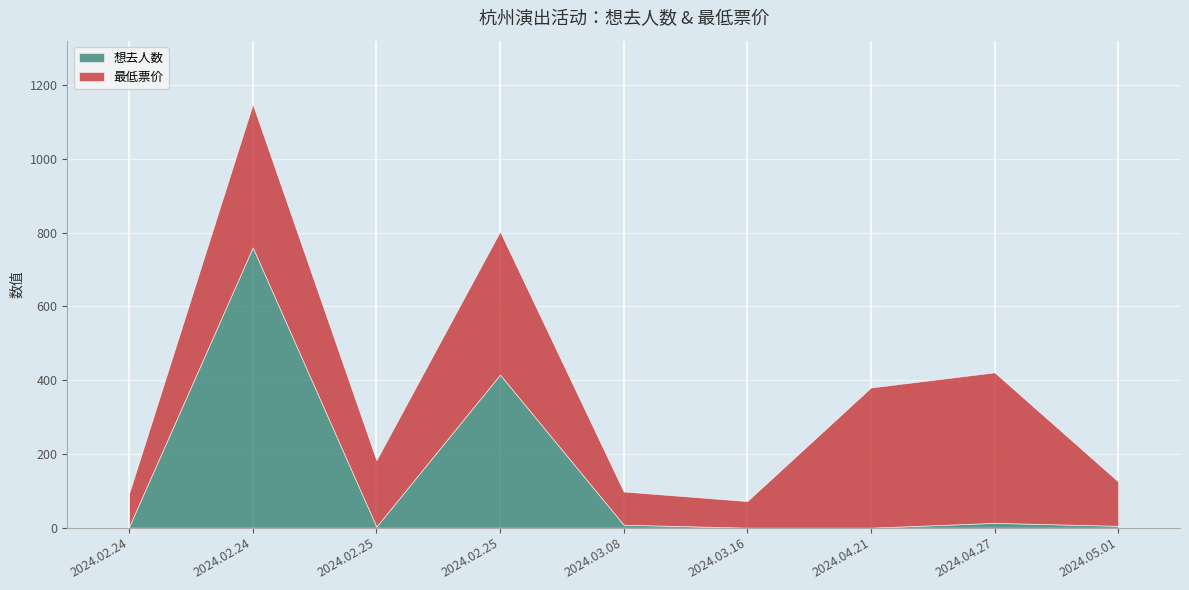

Rank the categories by 想去人数 value from lowest to highest.

2024.03.16, 2024.04.21, 2024.02.24, 2024.02.25, 2024.05.01, 2024.03.08, 2024.04.27, 2024.02.25, 2024.02.24